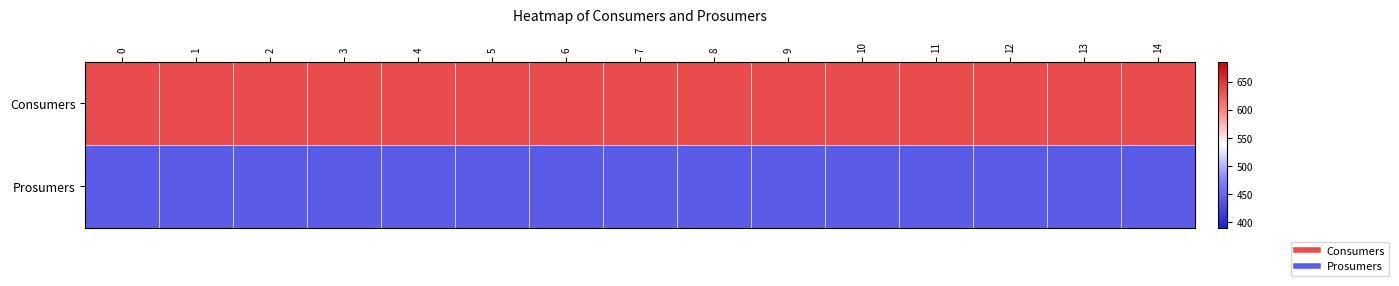

Reading right to left, transcribe all the data shown in this chart.

Consumers: 14=635	13=635	12=635	11=635	10=635	9=635	8=635	7=635	6=635	5=635	4=635	3=635	2=635	1=635	0=635
Prosumers: 14=440	13=440	12=440	11=440	10=440	9=440	8=440	7=440	6=440	5=440	4=440	3=440	2=440	1=440	0=440